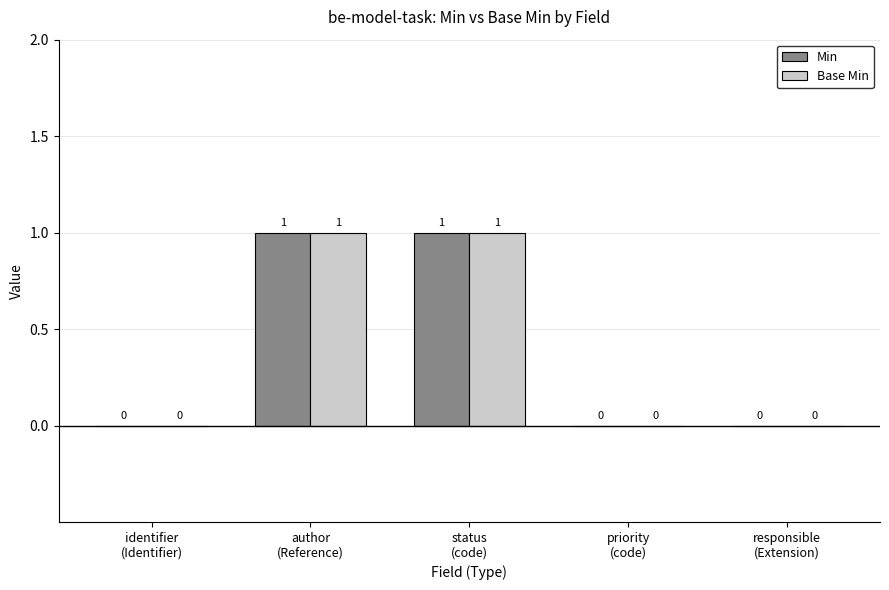

Is it true that Min equals 1 at status
(code)?

True